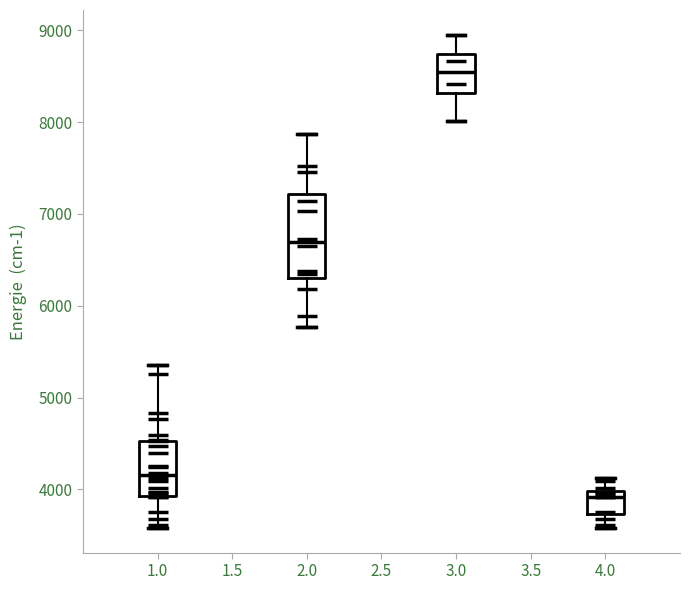

Which box has the highest median line?

3.0